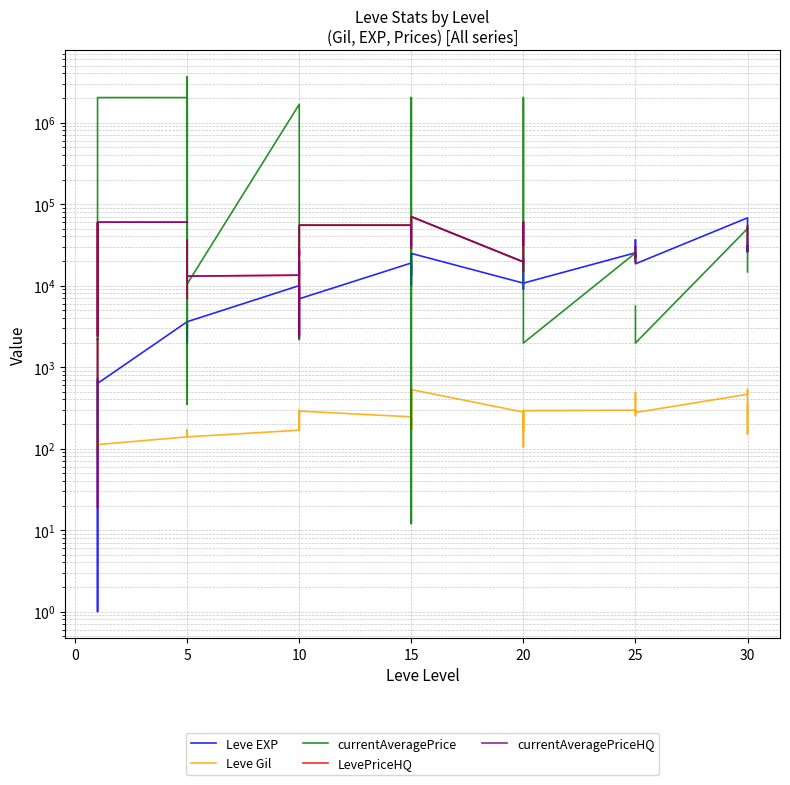

What are all the series names shown in the legend?

Leve EXP, Leve Gil, currentAveragePrice, LevePriceHQ, currentAveragePriceHQ